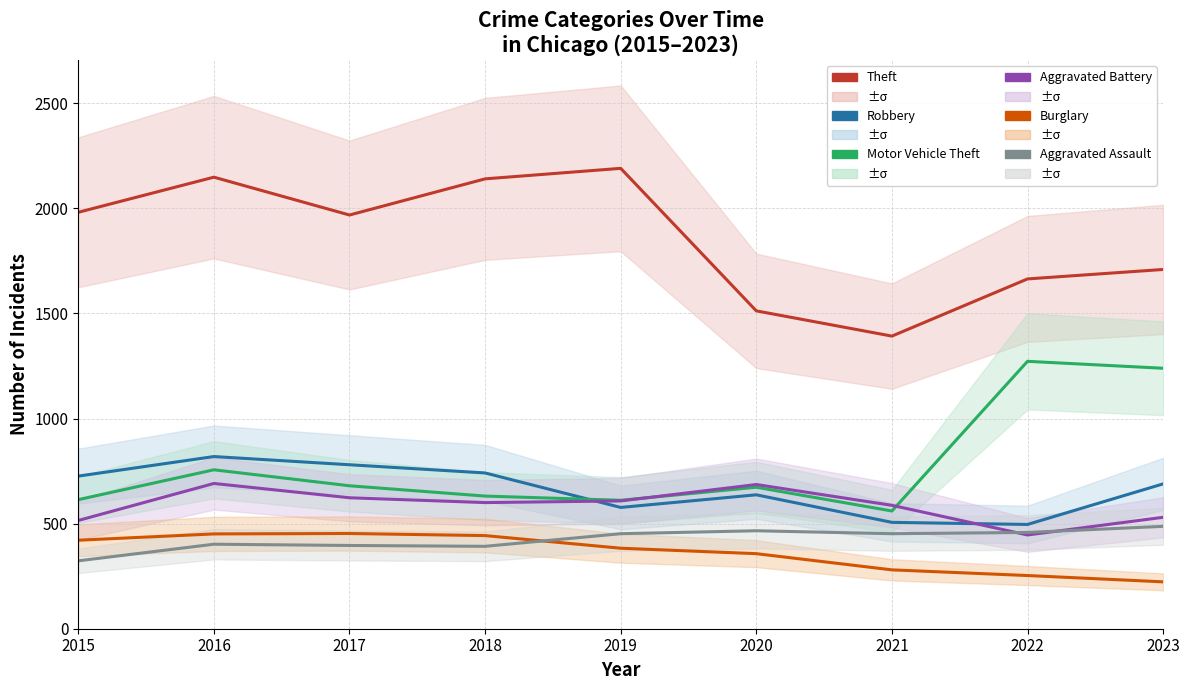

List the series in order of their peak value, lowest first.

Burglary, Aggravated Assault, Aggravated Battery, Robbery, Motor Vehicle Theft, Theft